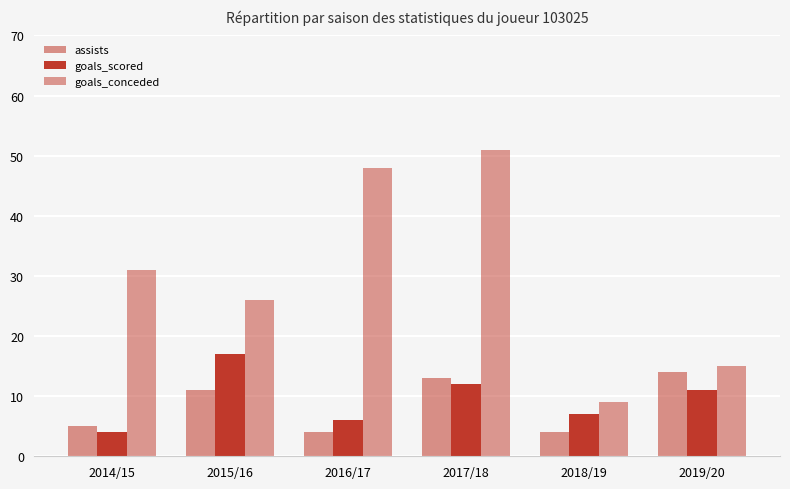

How many bars are there in total?

18